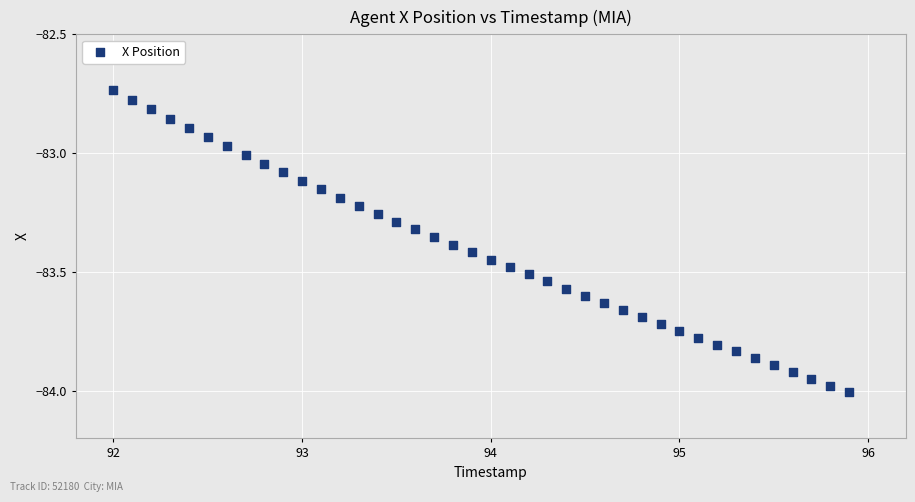

What is the range of X values (max minus min)?

3.9